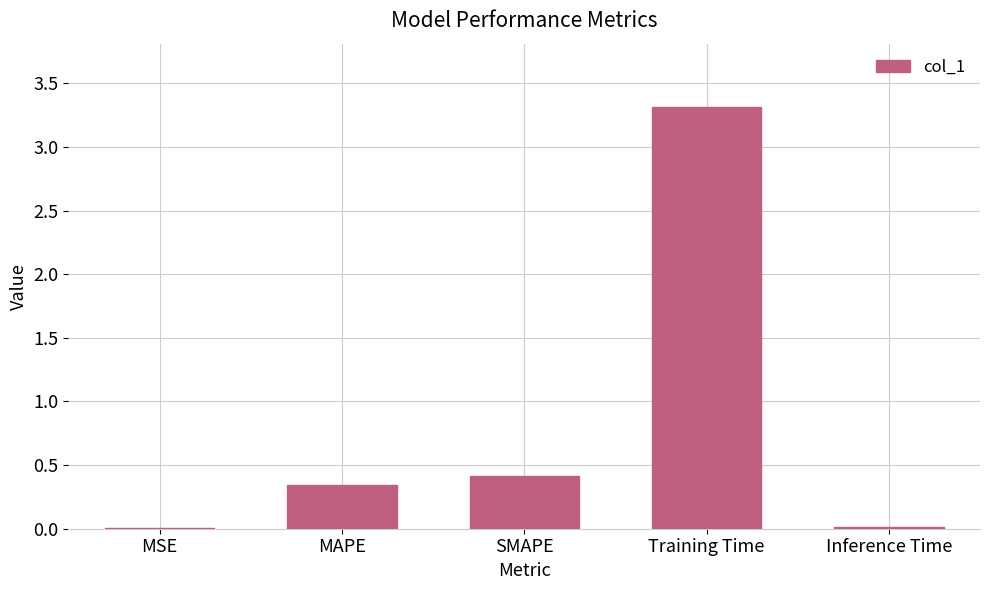

What is the change in value from MSE to SMAPE?

+0.4